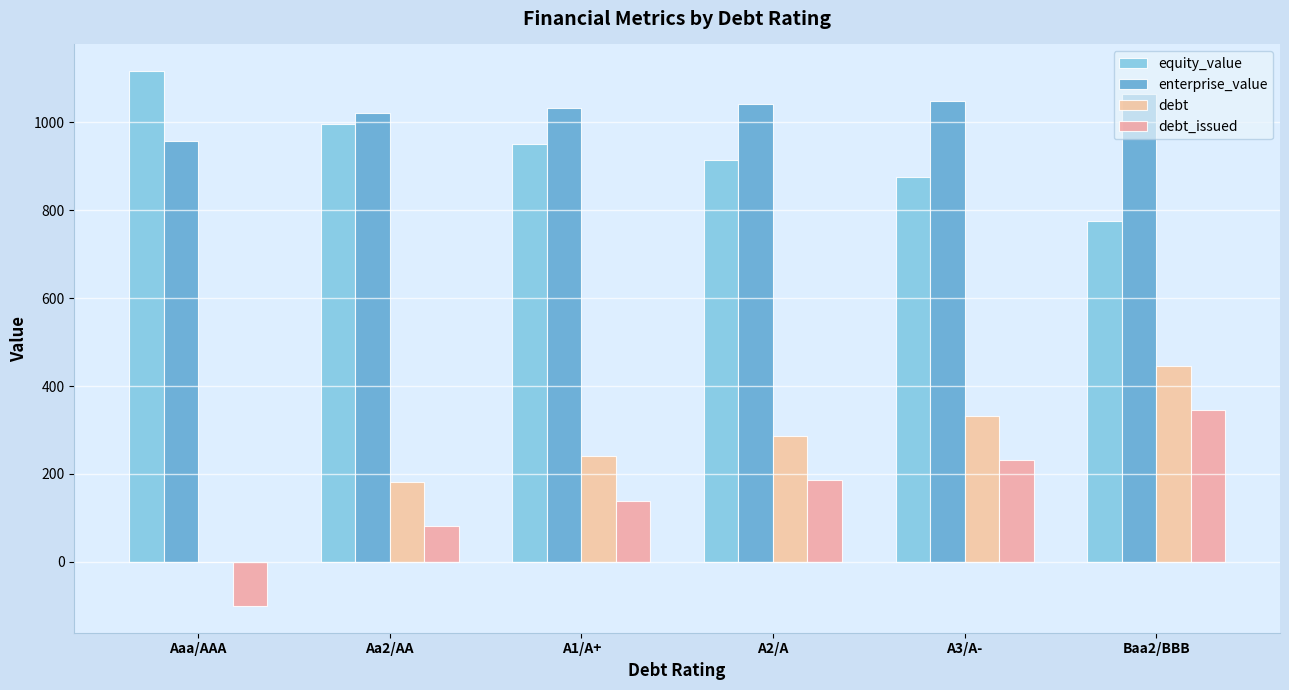

How many data points does each series have?

6